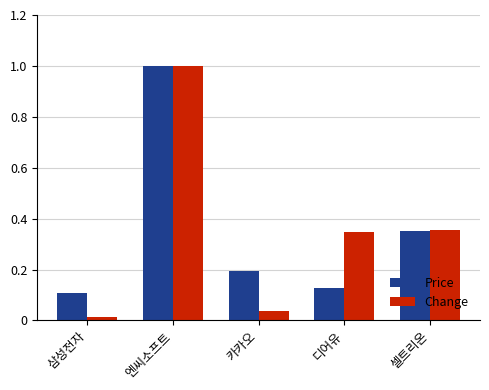

At which category does the chart reach its peak across all series?

엔씨소프트